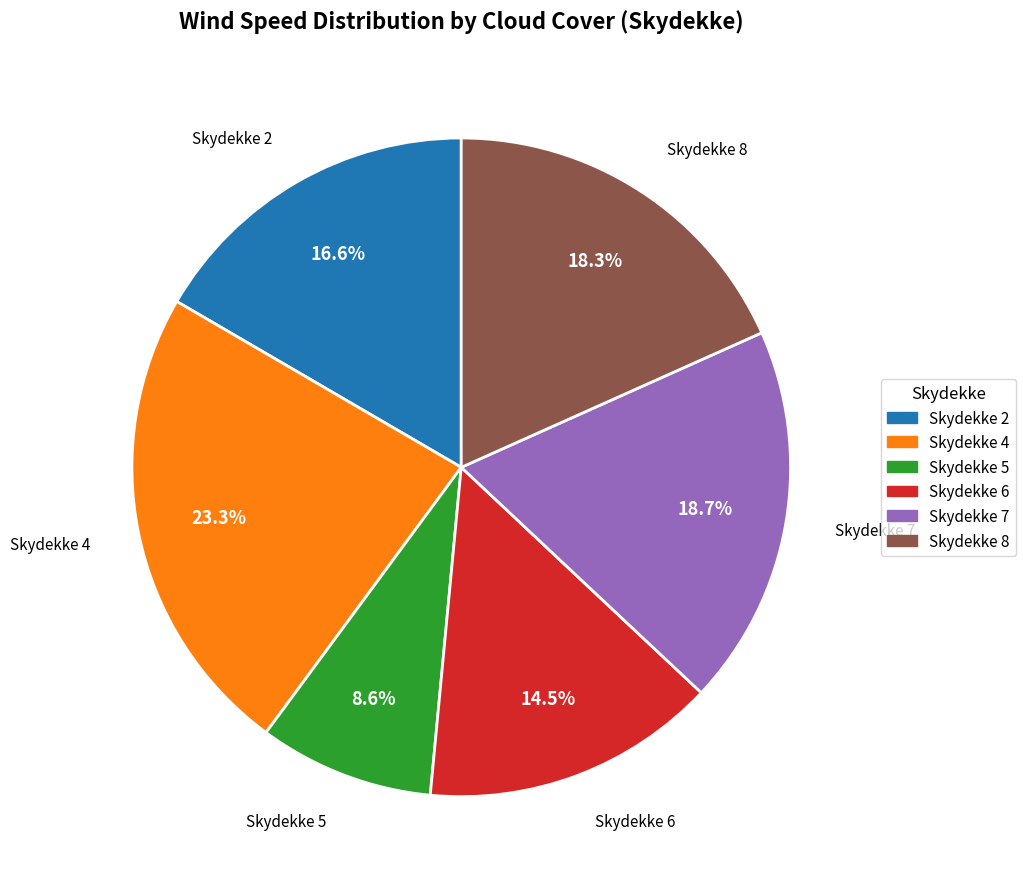

Which category has the biggest portion of the pie?

Skydekke 4